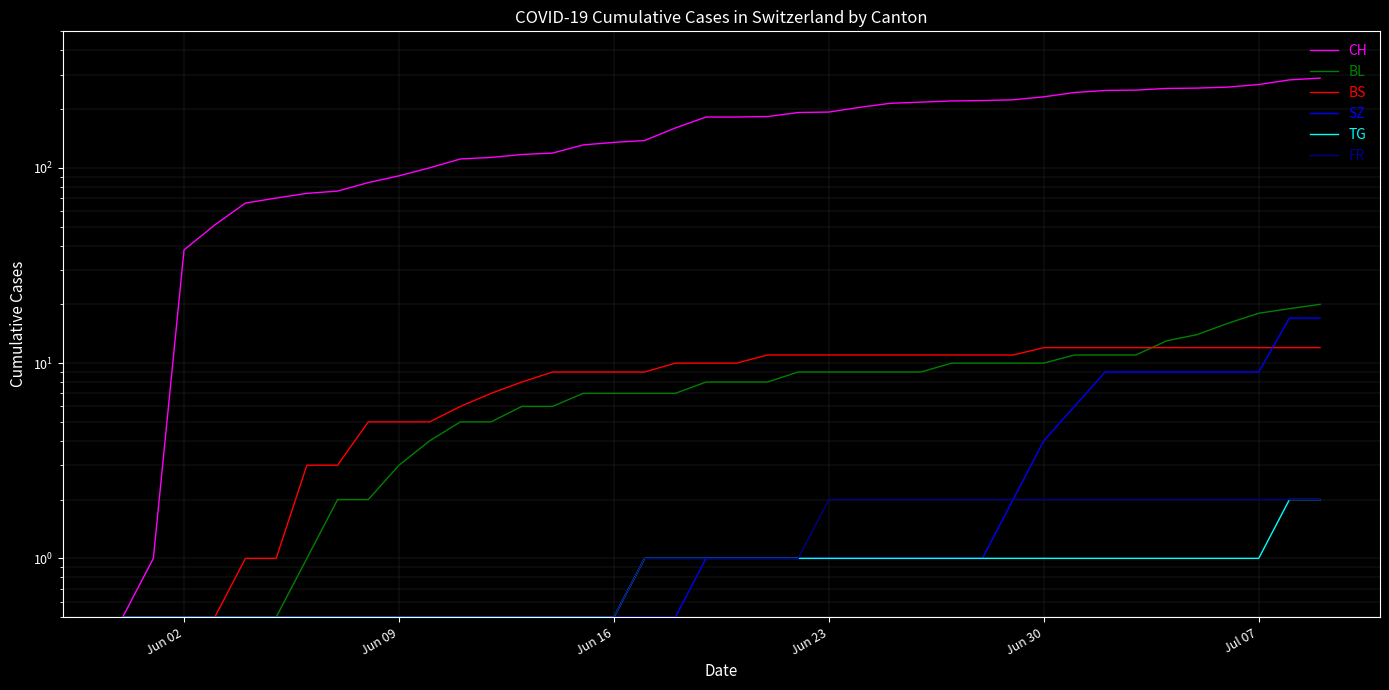

True or false: CH and BL cross at least once.

False